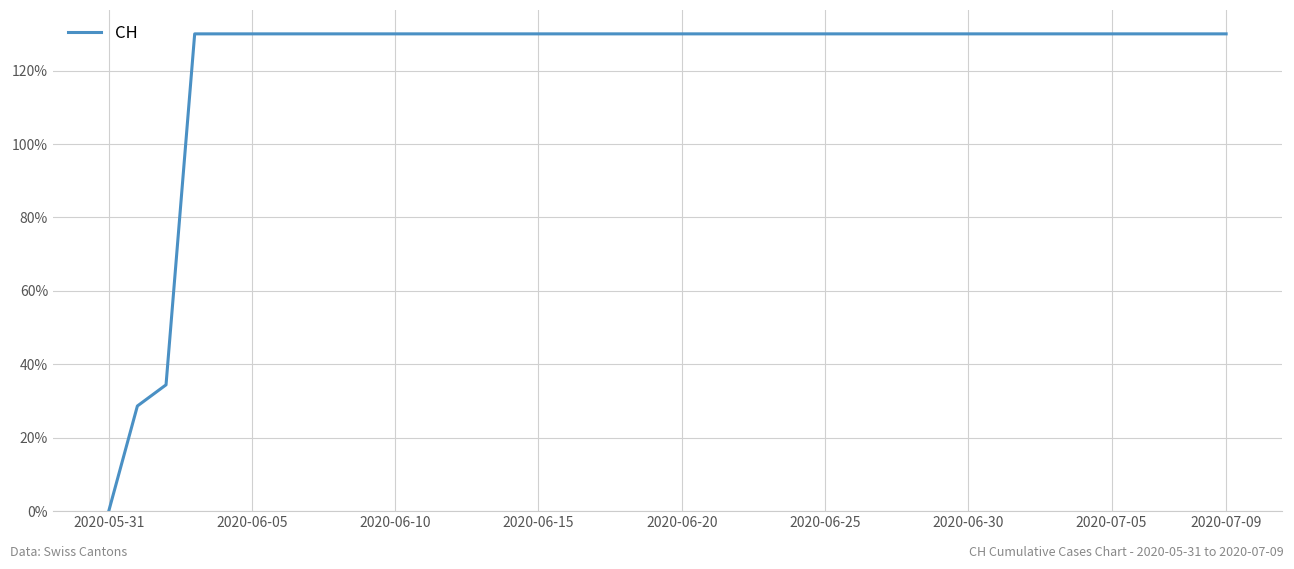

What is the difference between the maximum and minimum values?

130.0